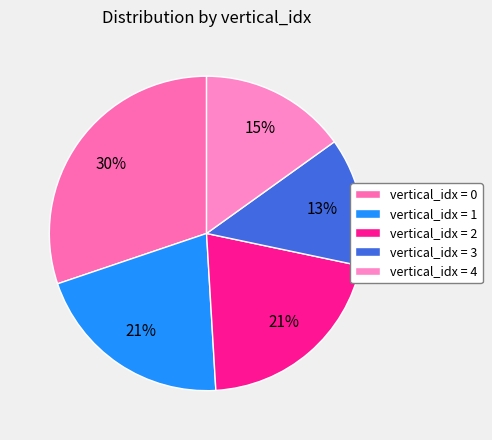

Count the number of slices in the pie.

5